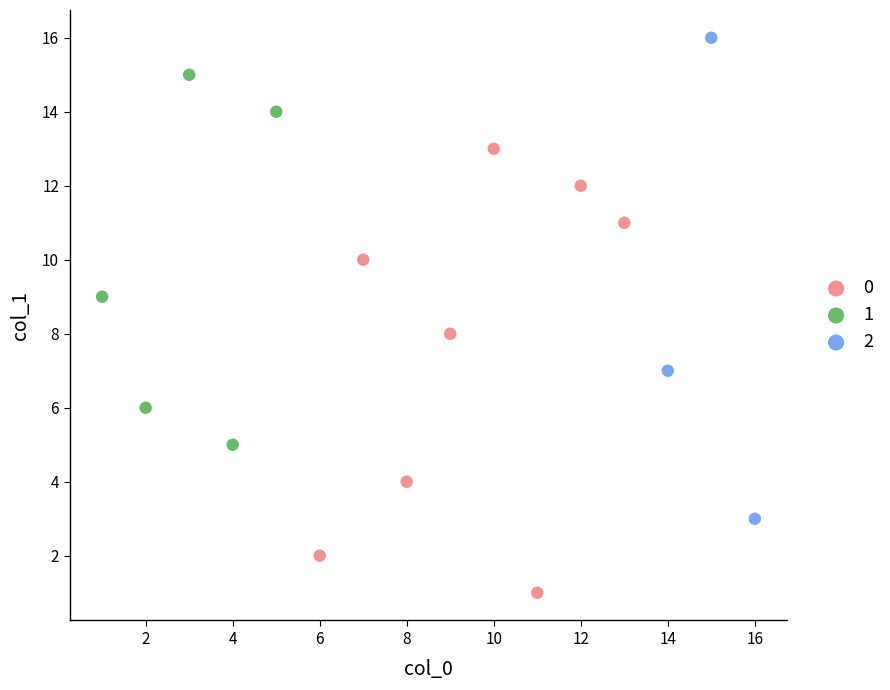

What are all the series names shown in the legend?

0, 1, 2